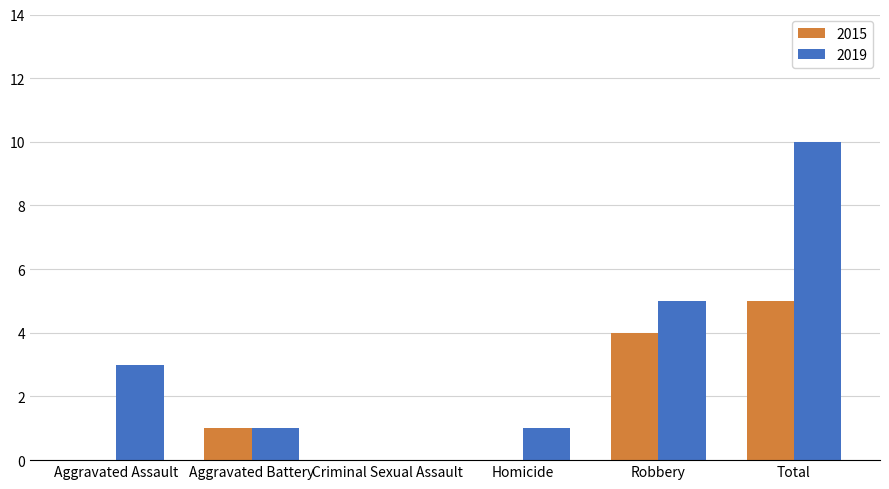

Is the value of 2015 at Robbery greater than the value of 2019 at Total?

No